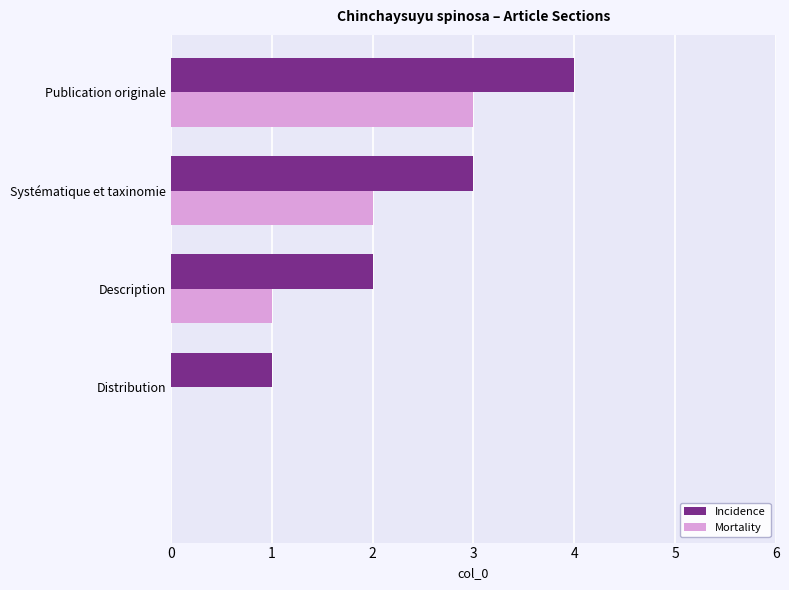

What is the greatest value displayed?

4